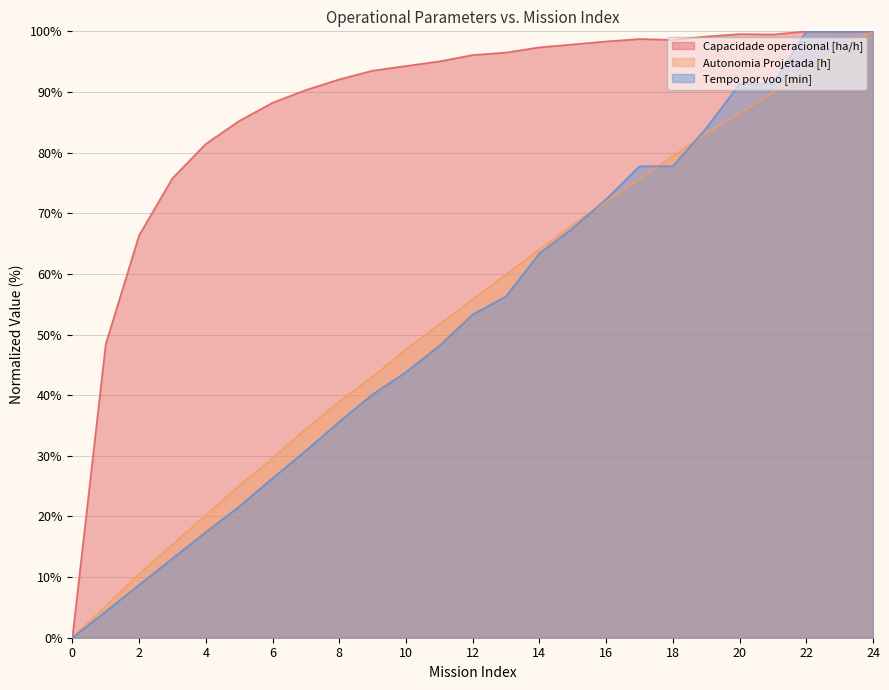

Does the chart have visible grid lines?

Yes